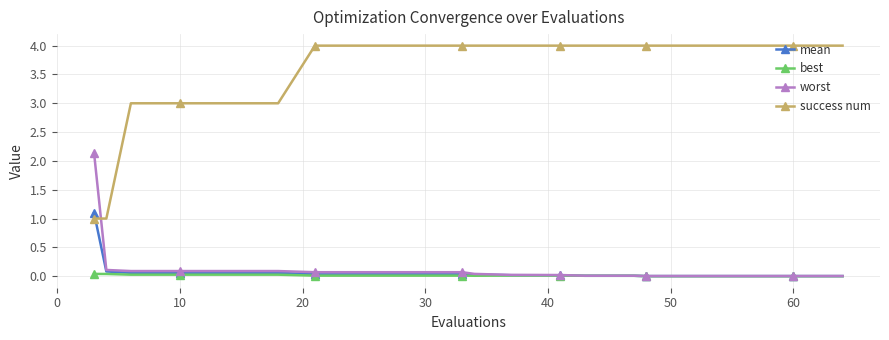

Rank the series by their maximum value, from lowest to highest.

best, mean, worst, success num